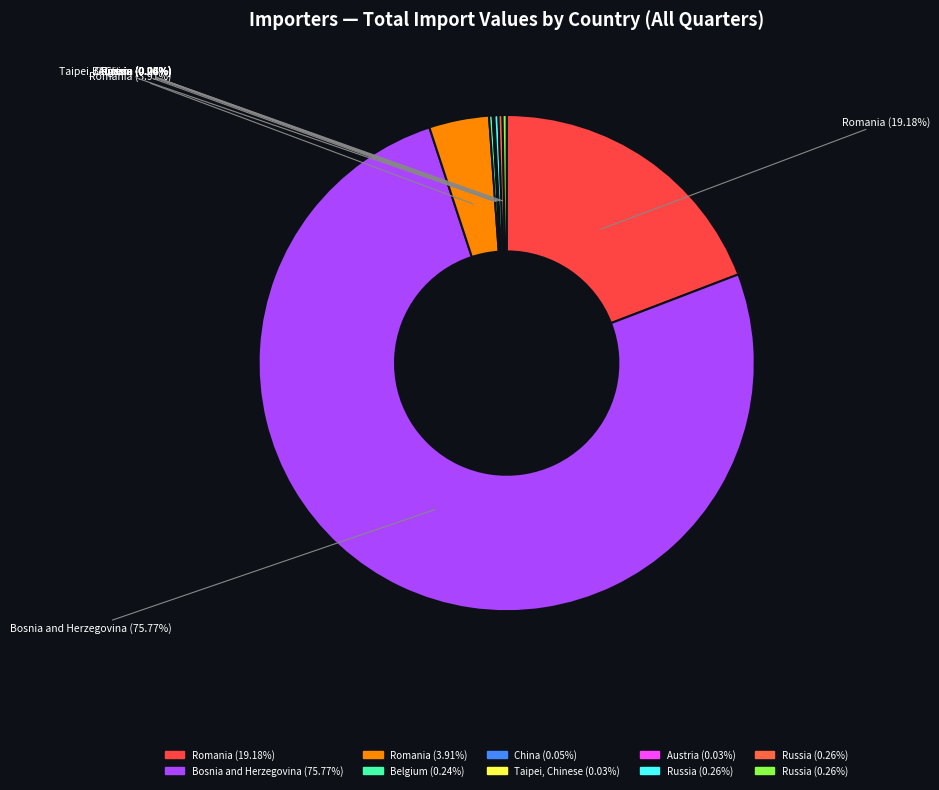

Does any single category account for the majority?

Yes